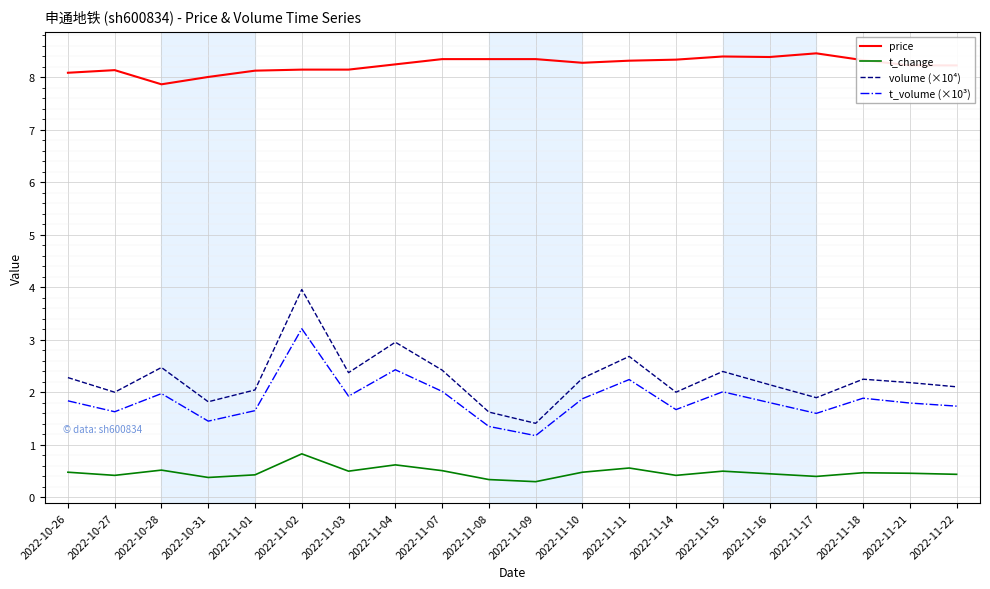

What is the average value of the price series?

8.2